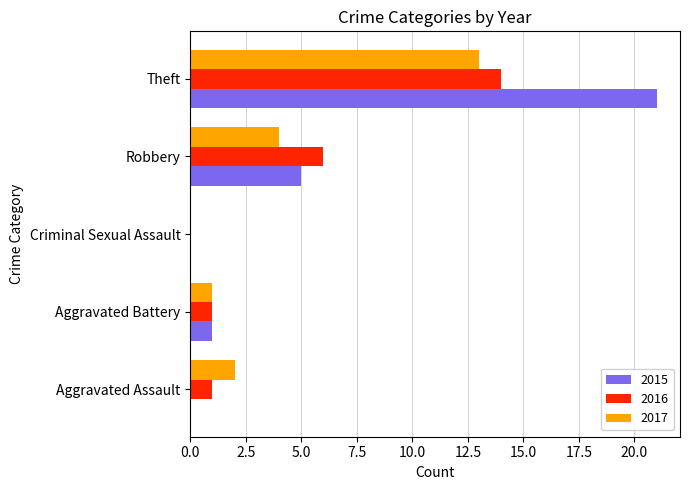

At which category is the sum across all series the highest?

Theft